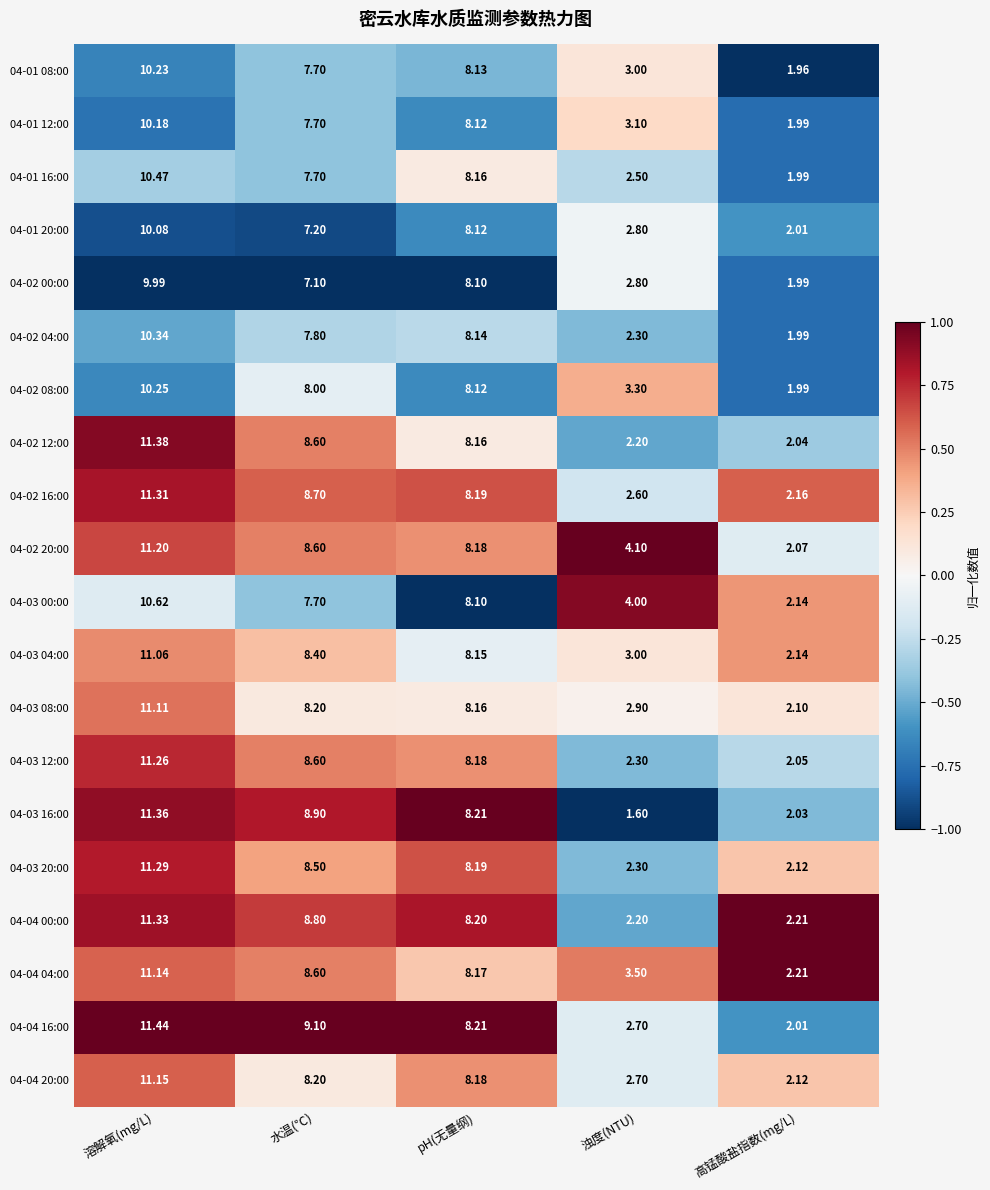

Is the value of 04-03 20:00 at 溶解氧(mg/L) greater than the value of 04-04 04:00 at 溶解氧(mg/L)?

Yes